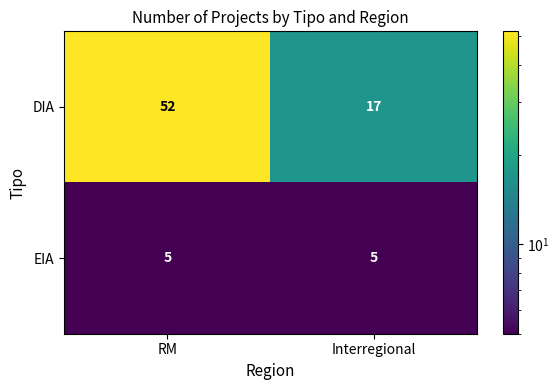

Which series has the largest total across all categories?

DIA